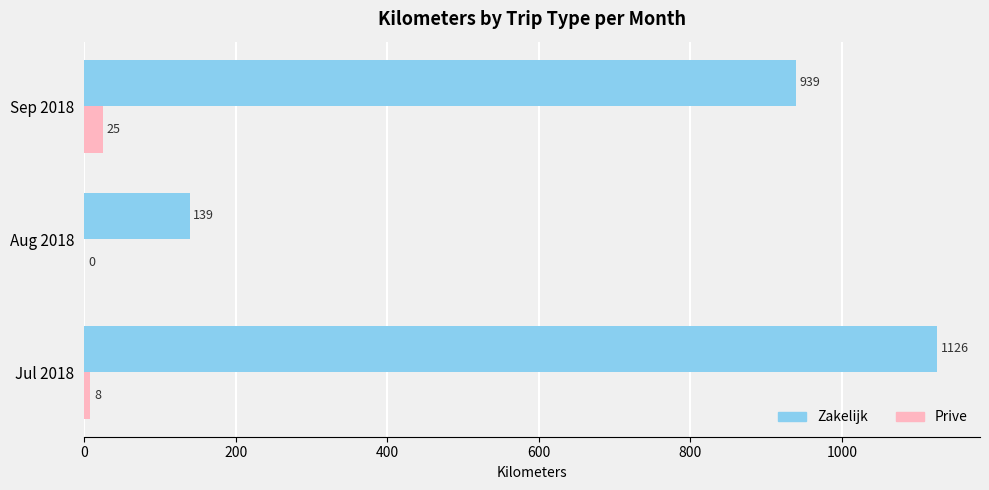

What is the maximum value for Prive?

25